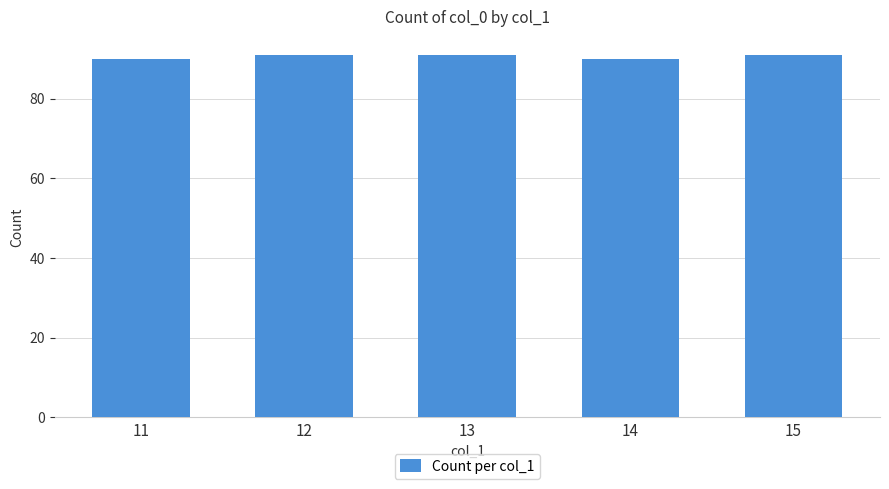

What is the difference between the maximum and minimum values?

1